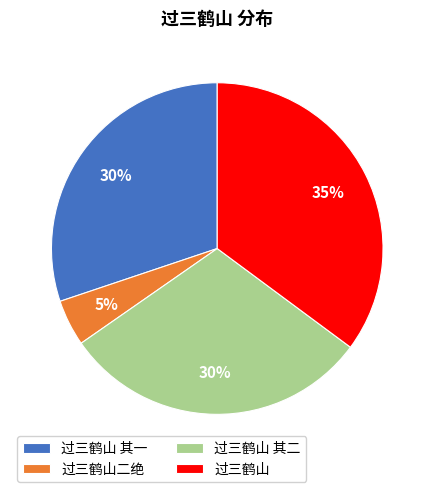

To the nearest percent, what portion does 过三鹤山 其二 represent?

30%